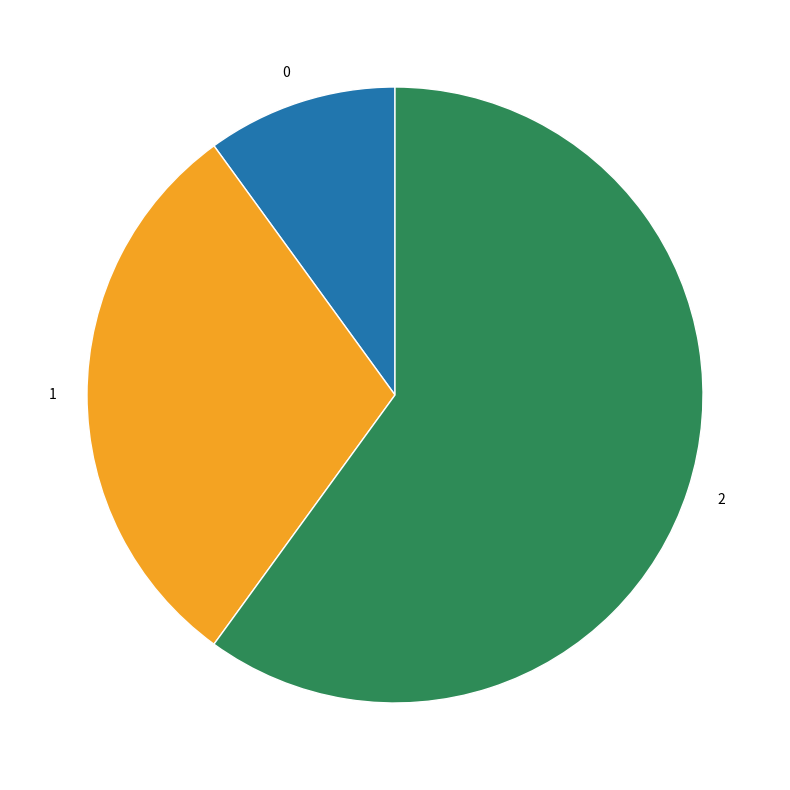

Combined, do 1 and 2 account for over 50%?

Yes